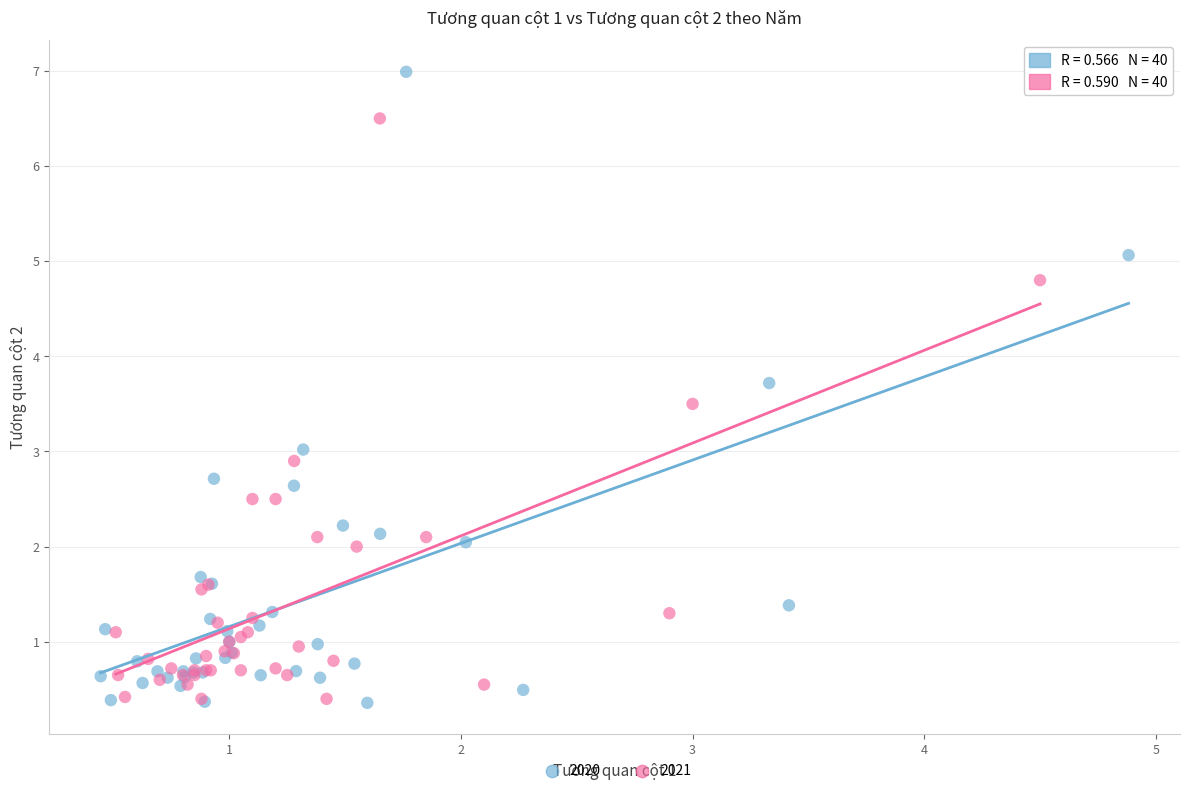

Which series has the largest Y range (max minus min)?

2020